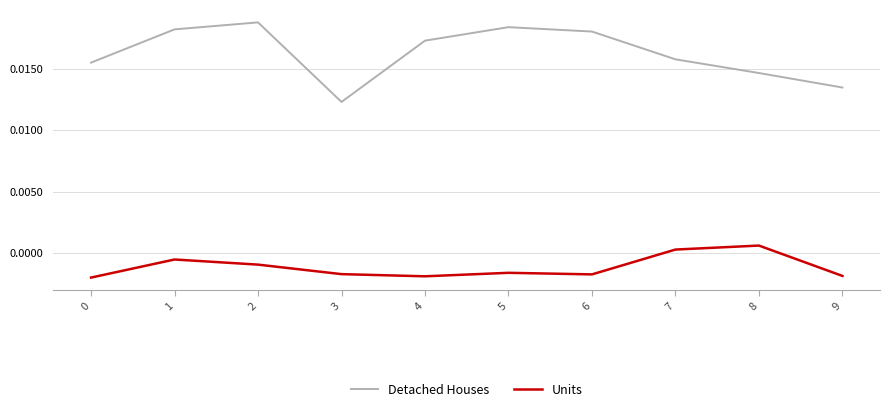

Where is Detached Houses nearest to the value 0?

3